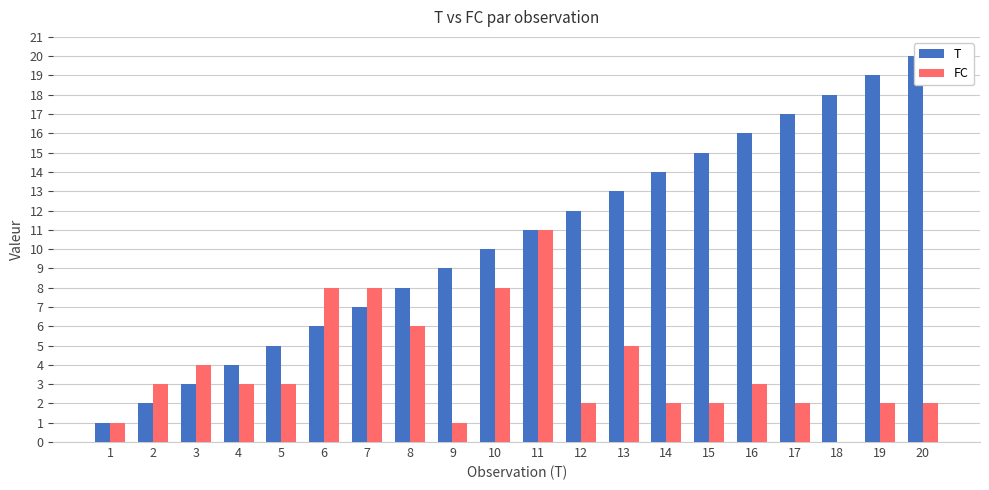

Does the chart contain any negative values?

No